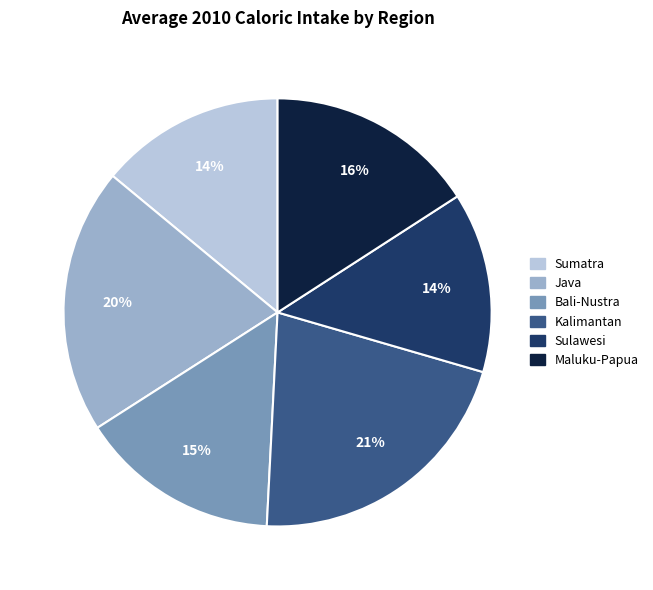

Is the sum of Kalimantan and Maluku-Papua greater than half?

No